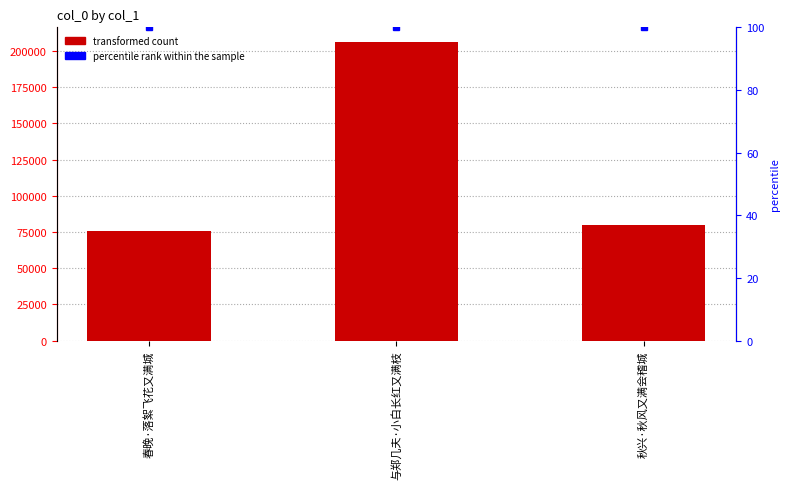

How many values in the col_0 series exceed 80148?

1